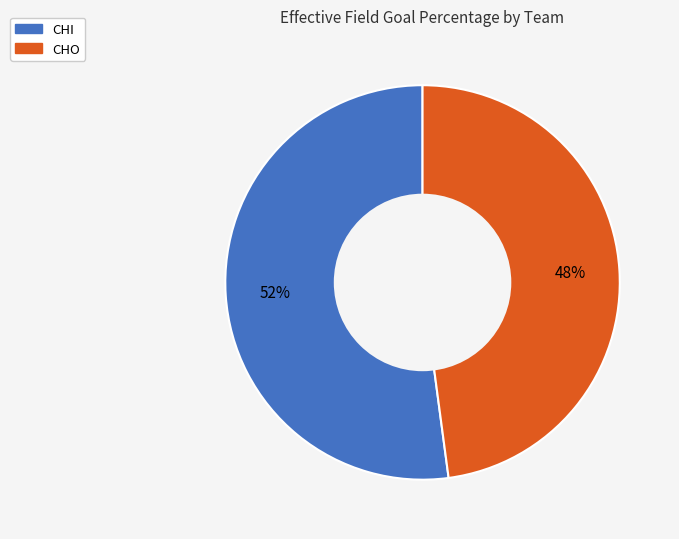

Which category has the smallest portion of the pie?

CHO